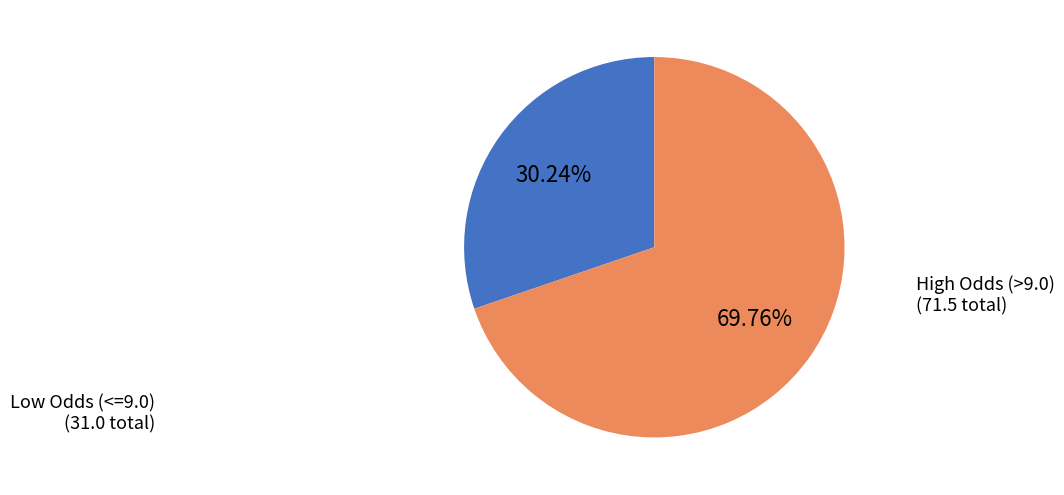

Does any single category account for the majority?

Yes